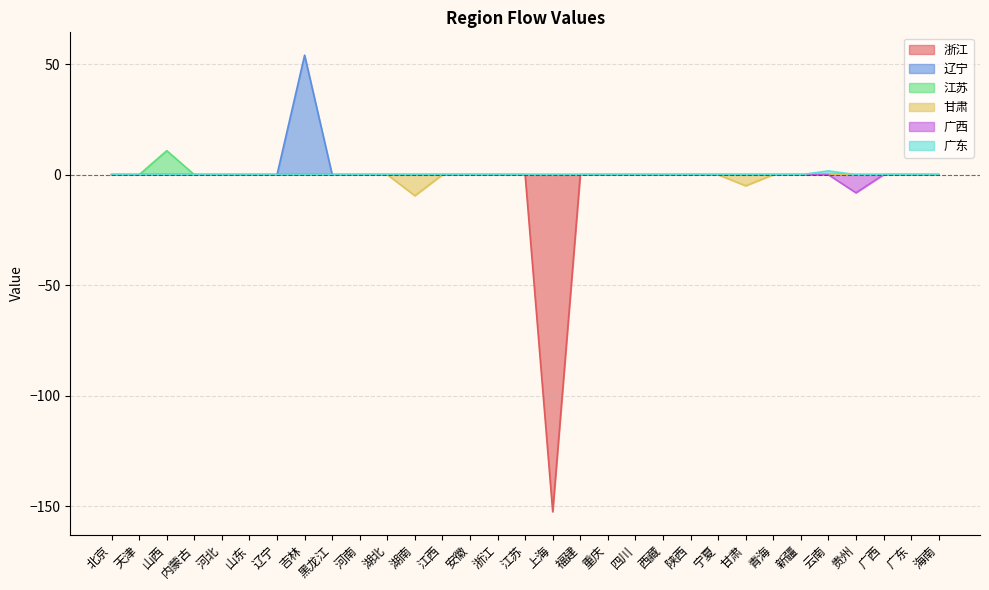

Is it true that 广东 equals 0.0 at 福建?

True